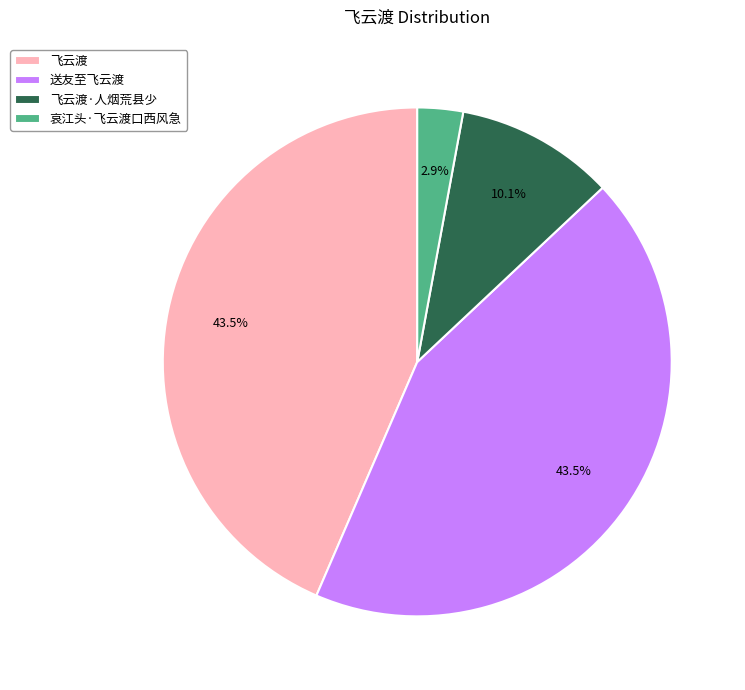

Which category has the smallest portion of the pie?

哀江头·飞云渡口西风急